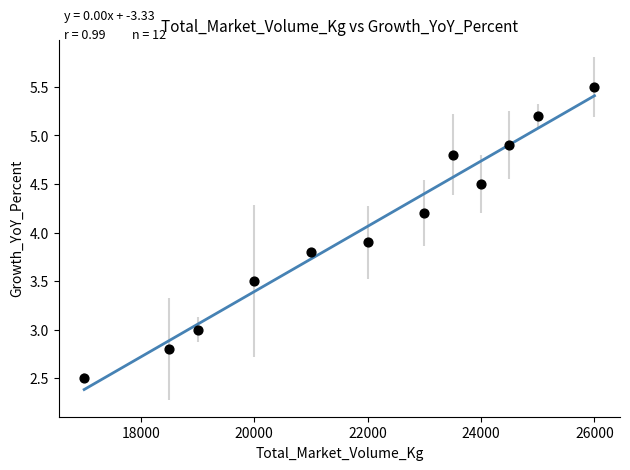

What Y value in the scatter plot is closest to 4?

3.9